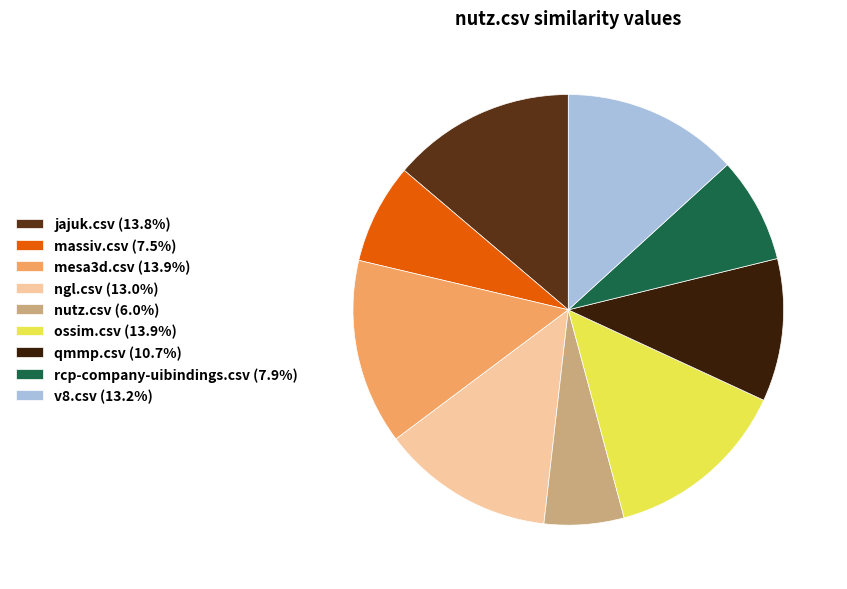

Do massiv.csv (7.5%) and nutz.csv (6.0%) together represent more than half of the pie?

No